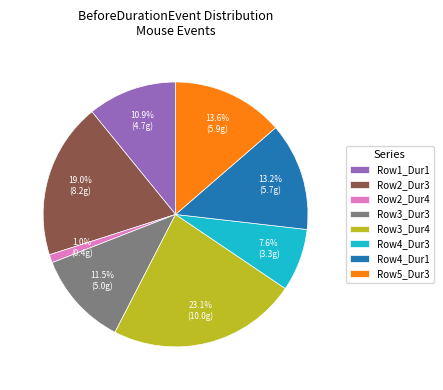

Which category has the biggest portion of the pie?

Row3_Dur4